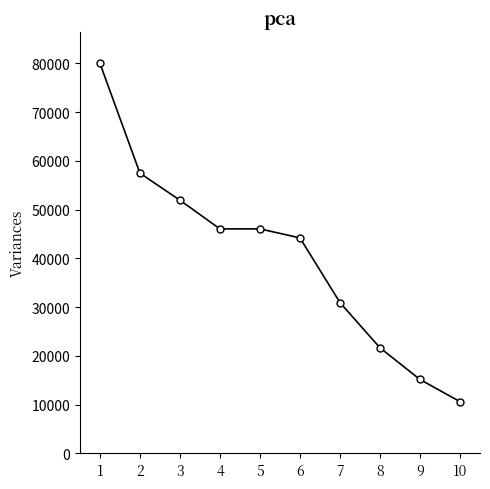

What is the value of the 2nd point from the left?

57469.4